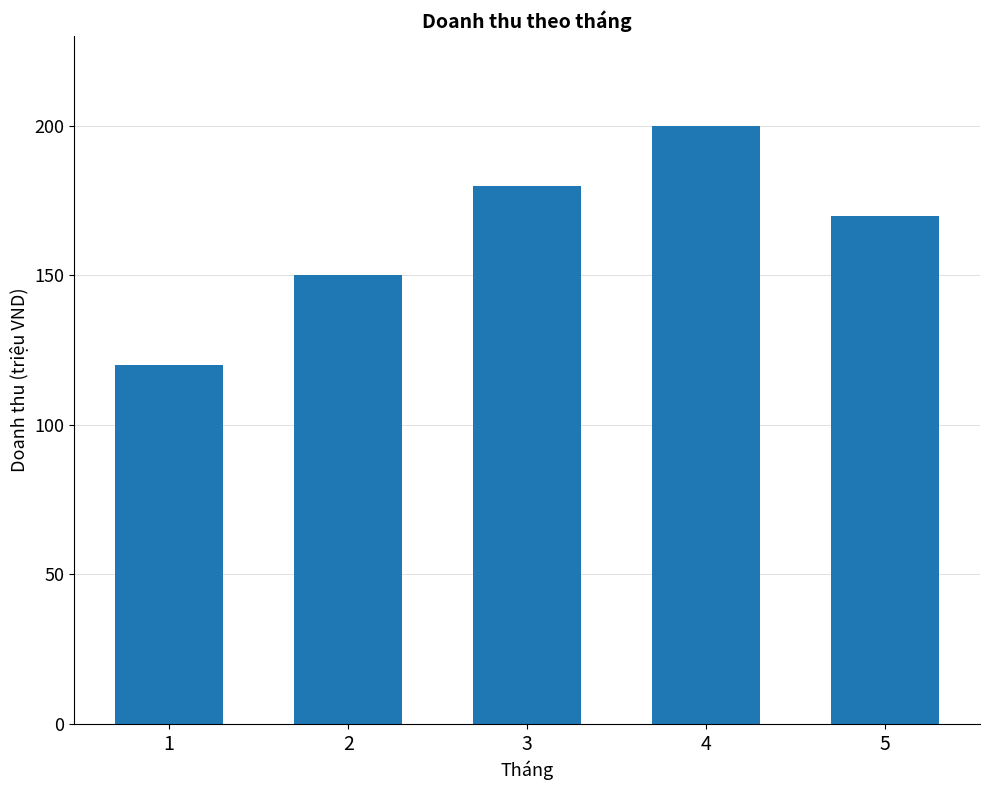

List the labels in order of value, largest first.

4, 3, 5, 2, 1